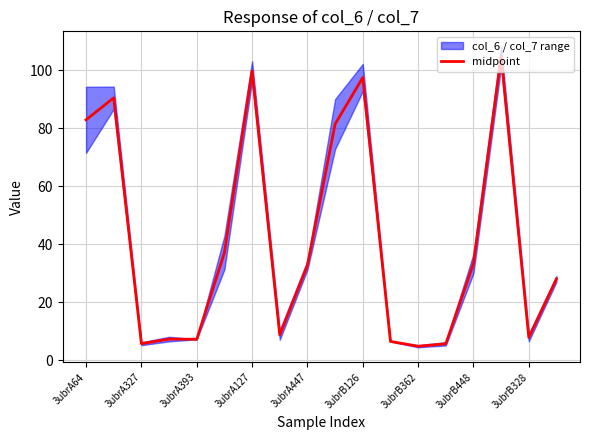

How many points are lower than both their immediate neighbors (excluding endpoints)?

5